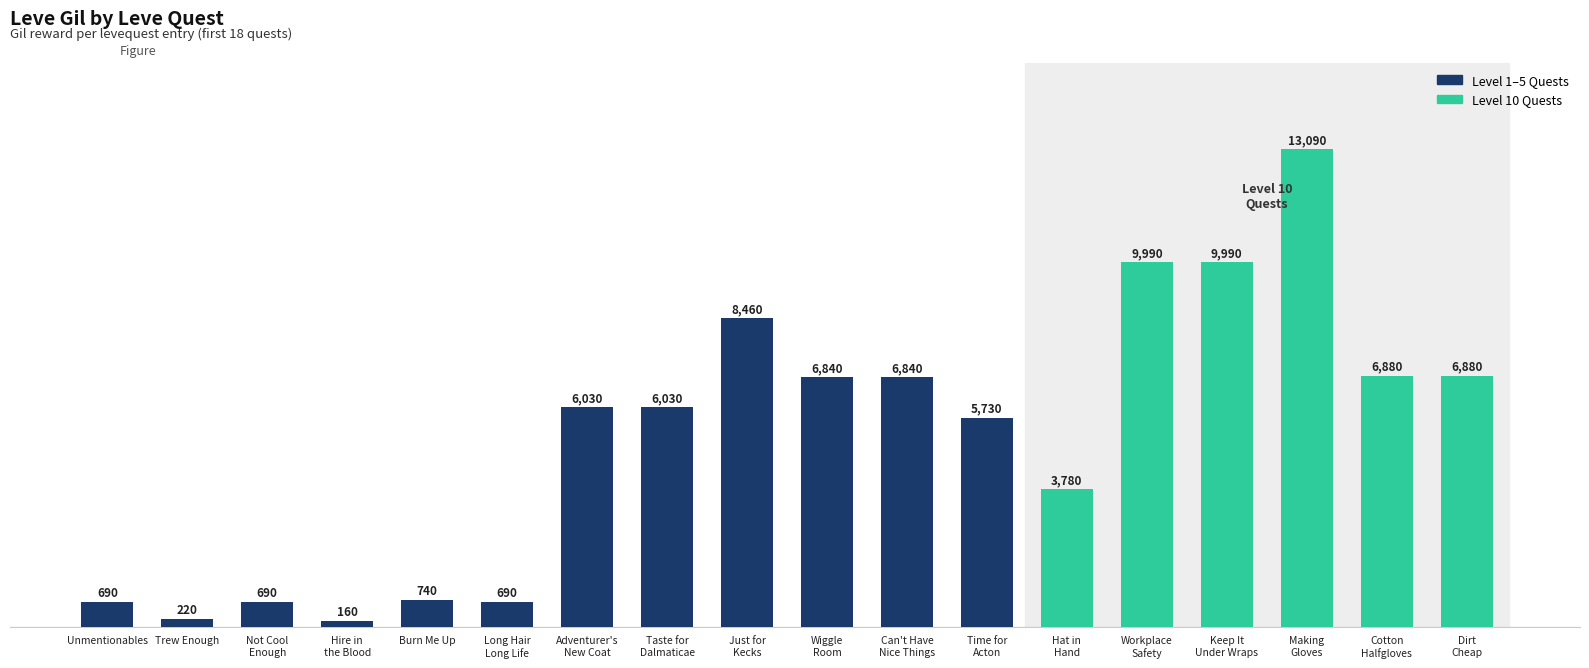

Count the number of categories in the chart.

18